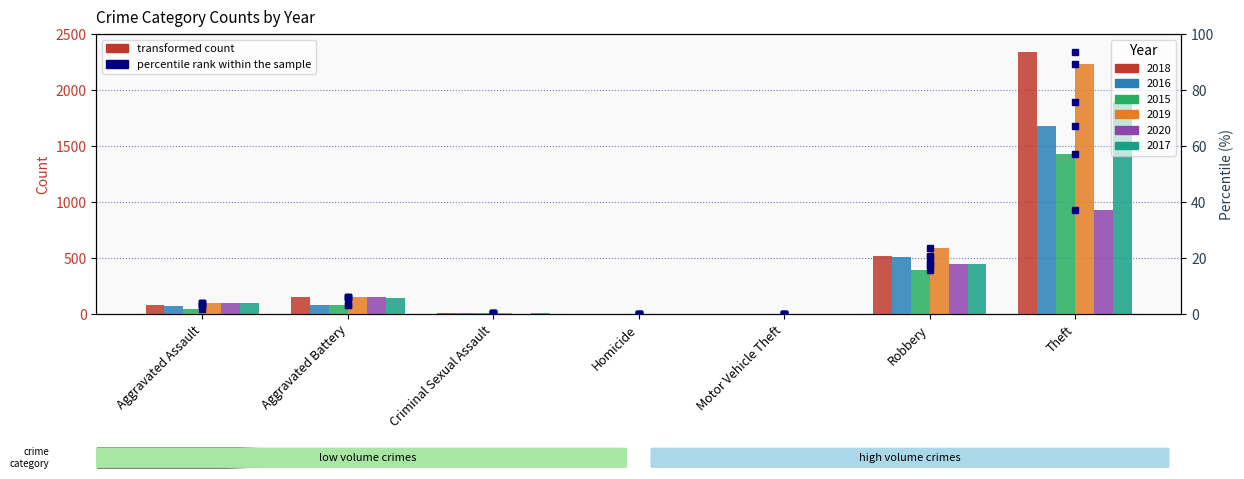

Are the bars horizontal?

No